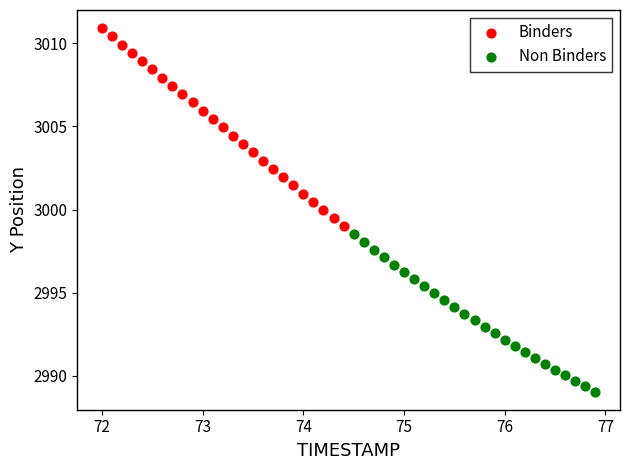

Which series has the widest spread of Y values?

Binders